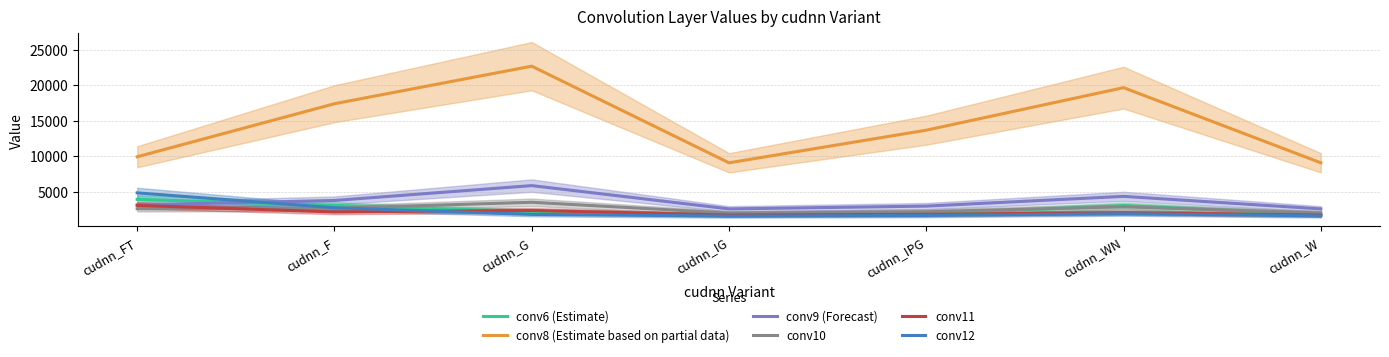

Which series has the largest range (max minus min)?

conv8 (Estimate based on partial data)